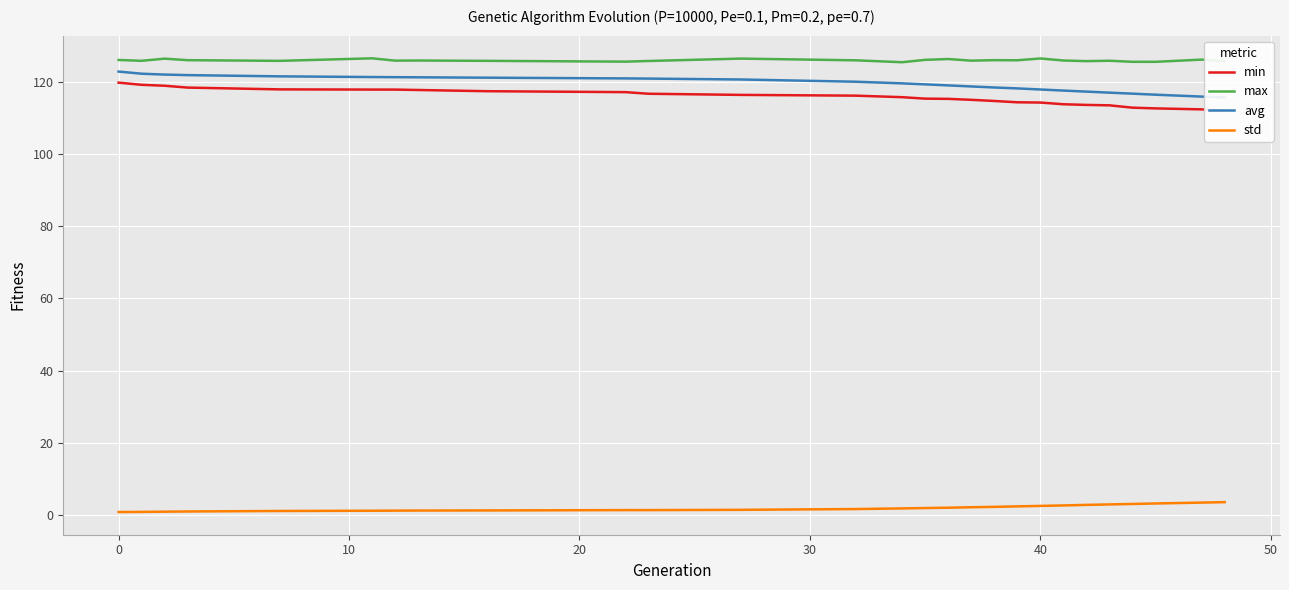

True or false: max has a value of 214.4 at 40.

False